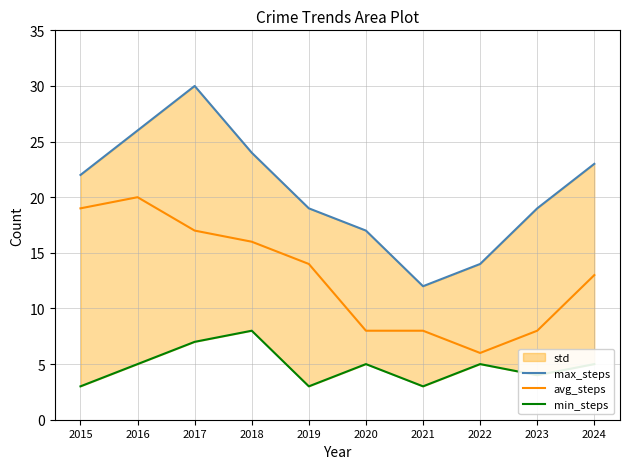

How many lines are shown in the chart?

3